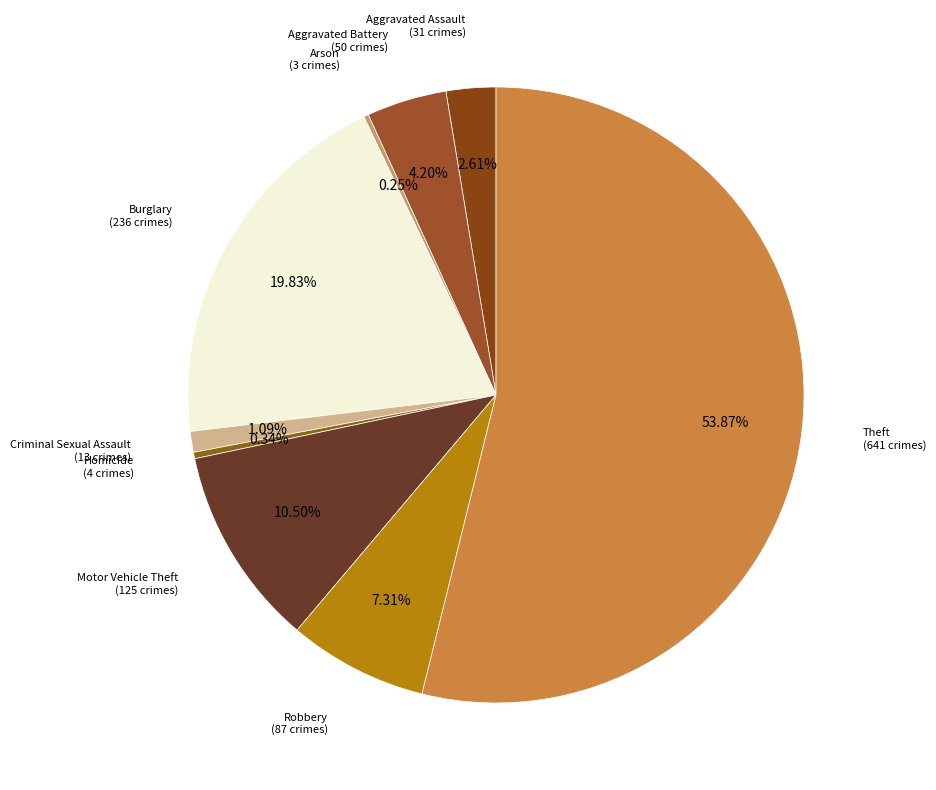

Which slice is the largest?

Theft